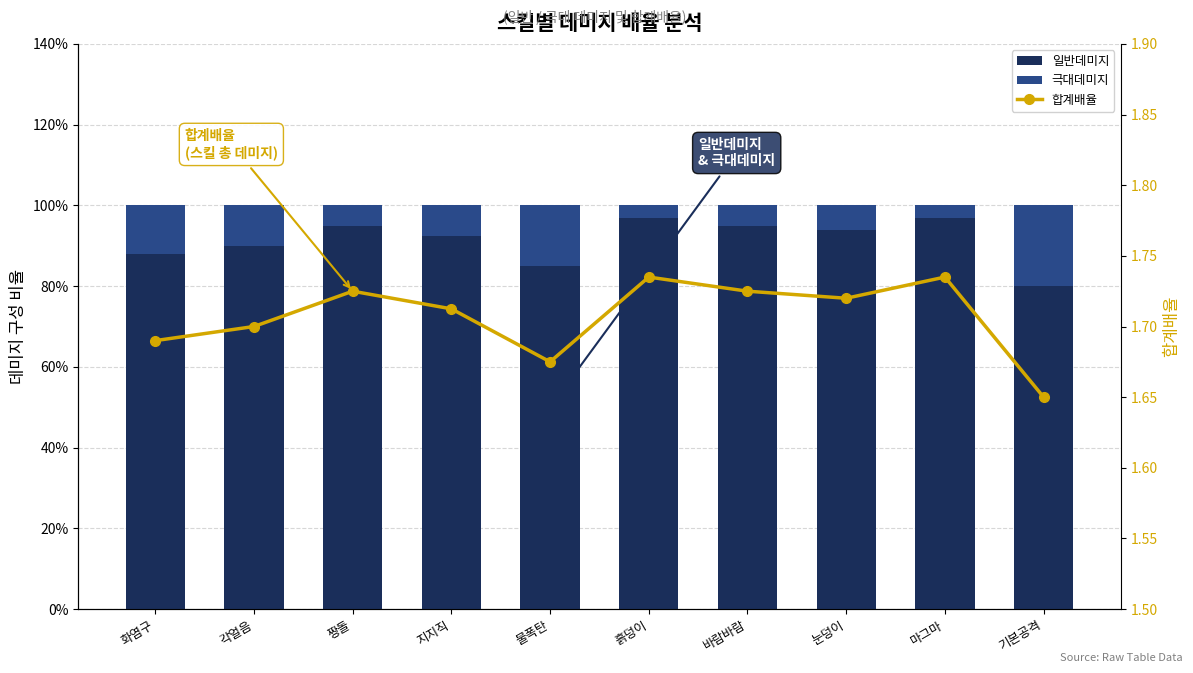

The value of 일반데미지 at 마그마 is 1.0. True or false?

True